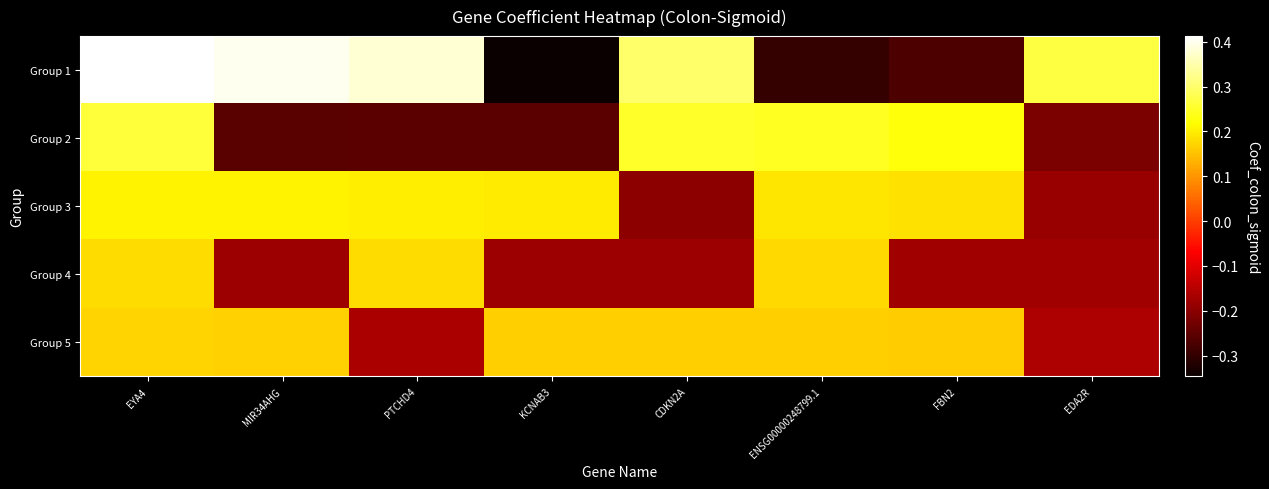

At which category is the sum across all series the highest?

EYA4